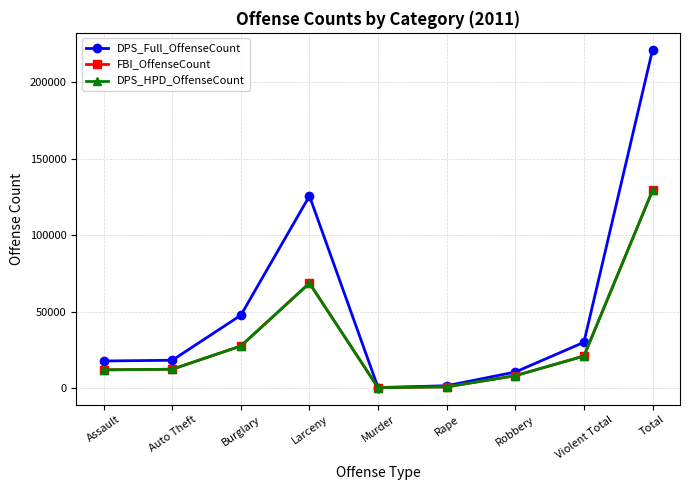

Is this an area chart (filled region under the line)?

No